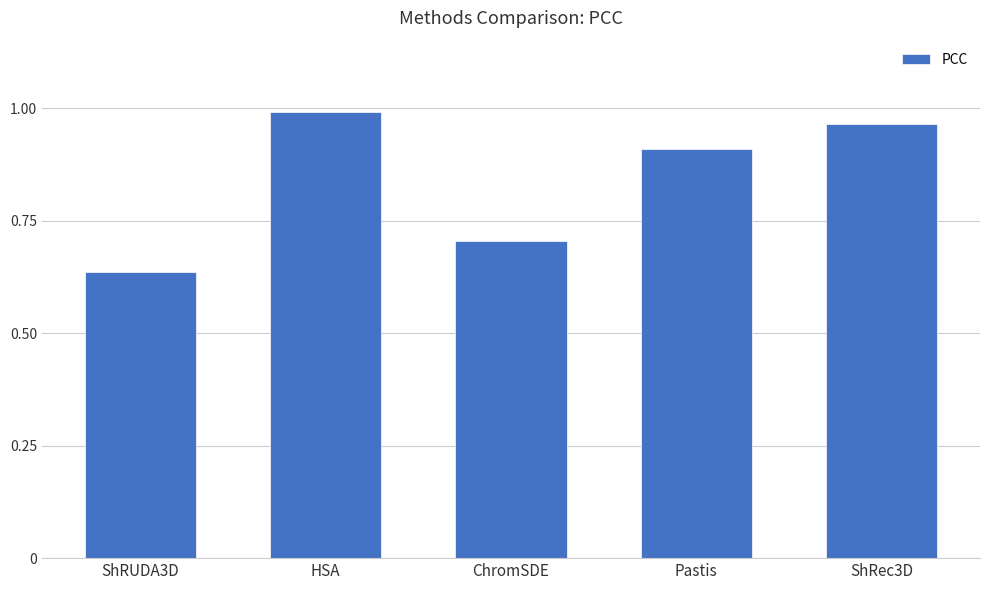

Rank the categories by value from lowest to highest.

ShRUDA3D, ChromSDE, Pastis, ShRec3D, HSA